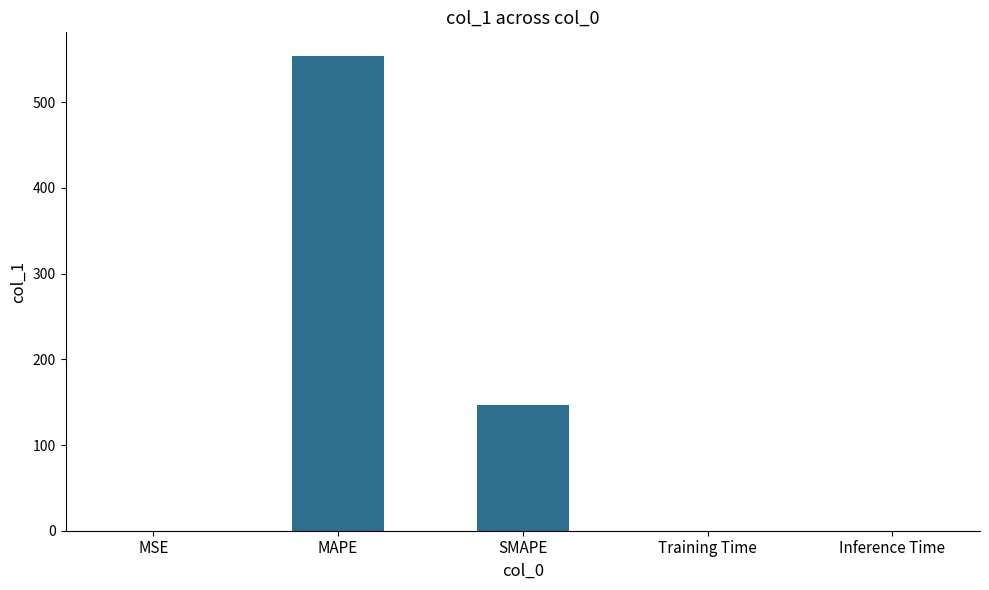

What is the average value?

140.1